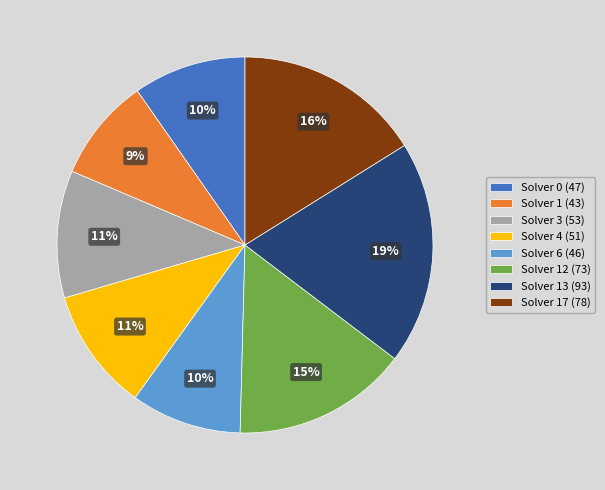

Is there a majority slice in this chart?

No